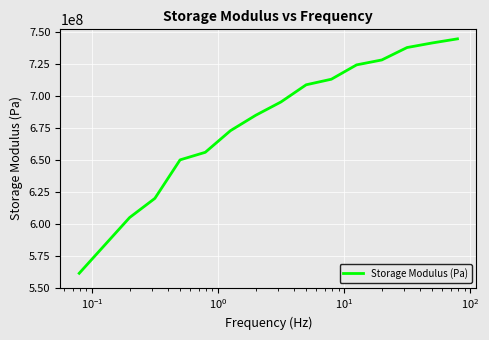

What is the minimum value shown in the chart?

561180000